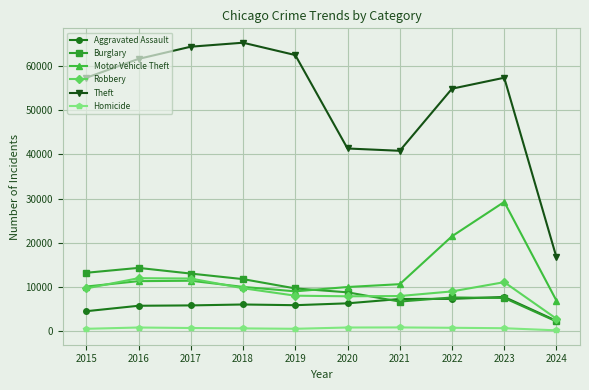

Between 2016 and 2019, which series saw the biggest shift?

Burglary